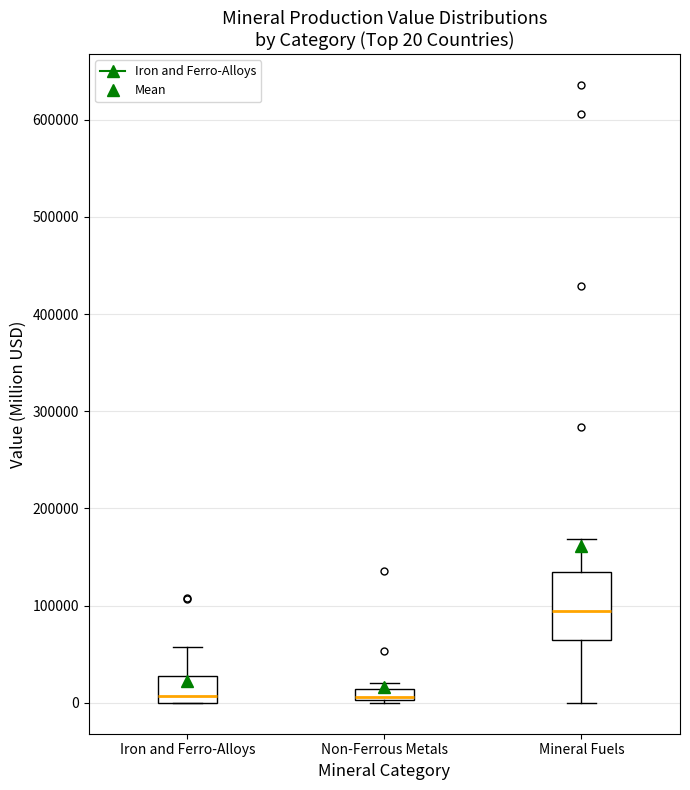

Comparing the boxes themselves (not the whiskers), which one is the tallest?

Mineral Fuels